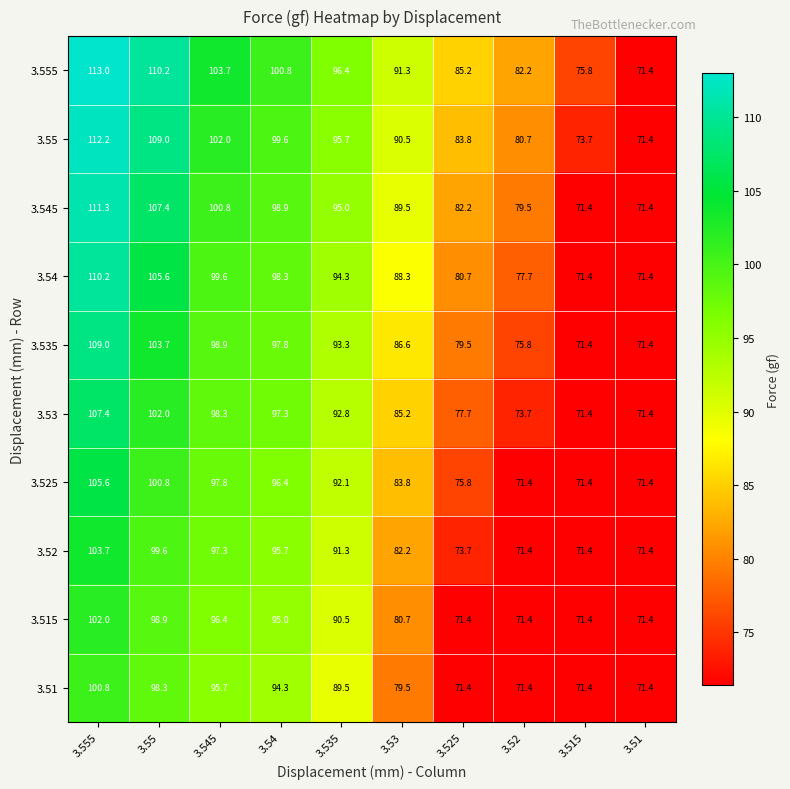

What is the maximum value shown in the chart?

113.0